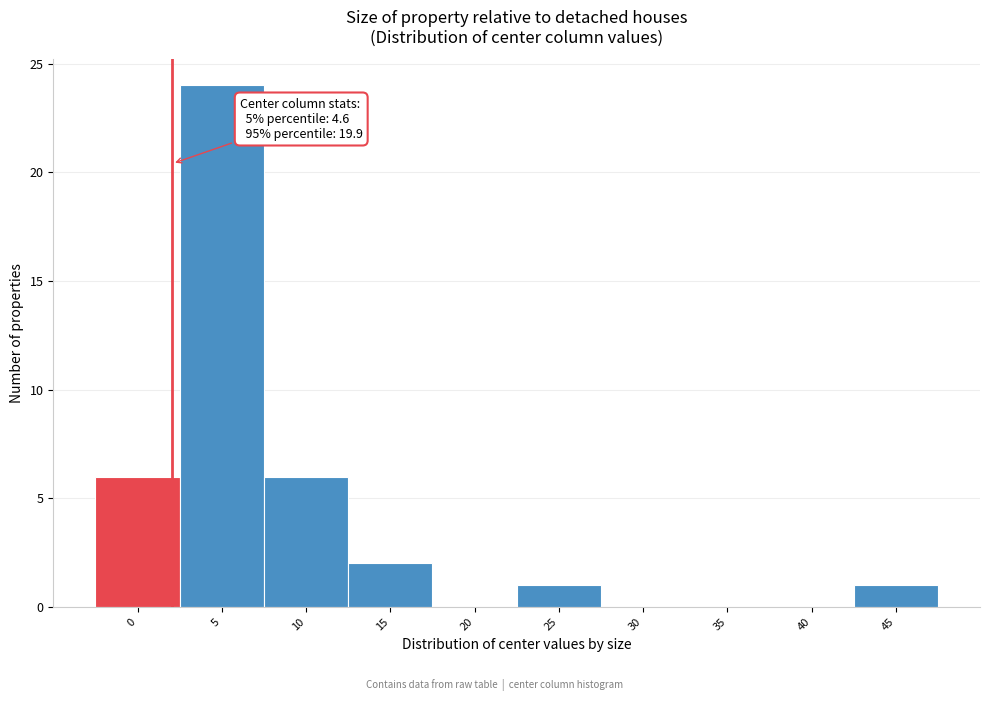

Reading right to left, what are all the values shown in this chart?

45=1	40=0	35=0	30=0	25=1	20=0	15=2	10=6	5=24	0=6